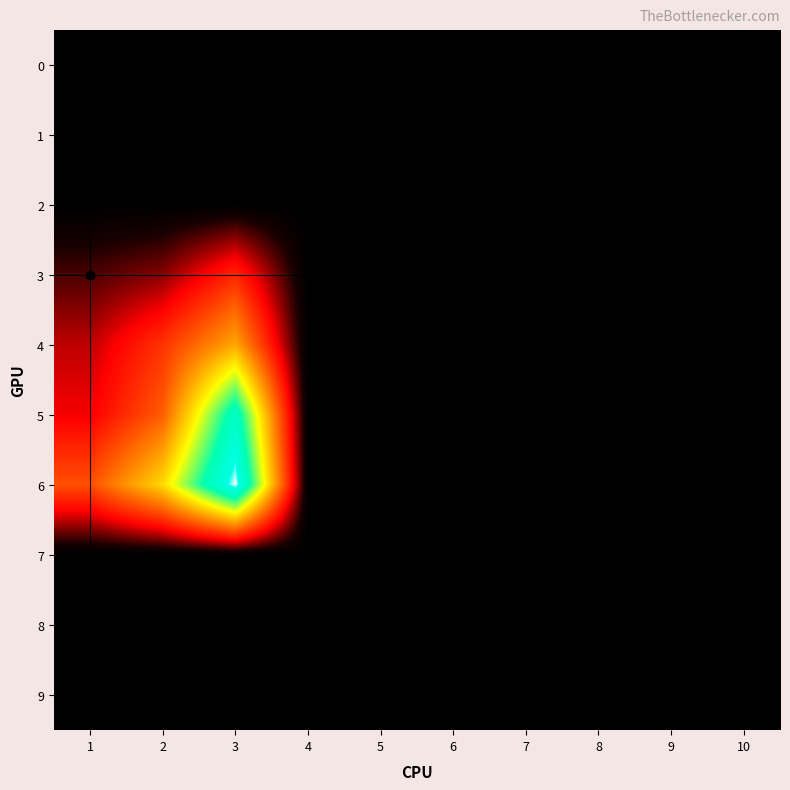

At 6, list the series in order from largest to smallest.

0, 1, 2, 3, 4, 5, 6, 7, 8, 9